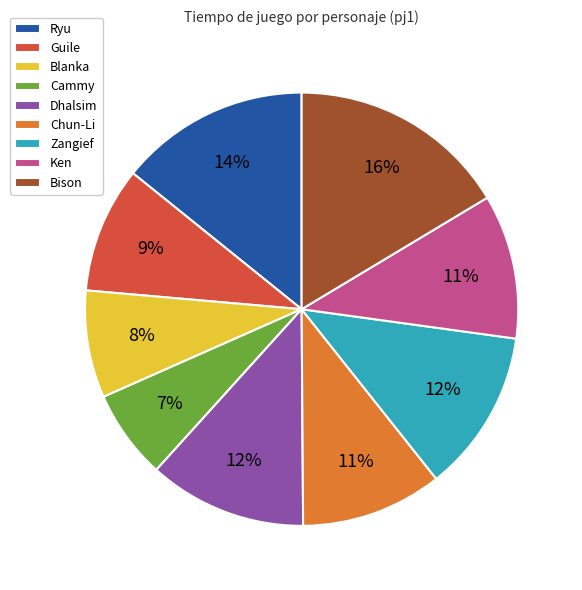

To the nearest percent, what is the combined percentage of Ken and Dhalsim?

23%